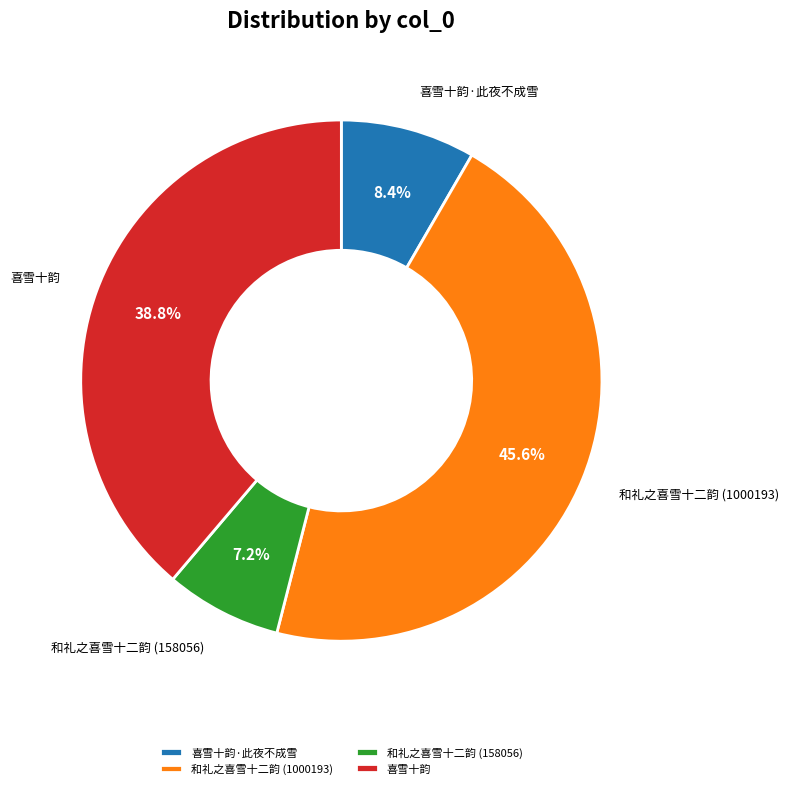

What portion of the pie excludes 和礼之喜雪十二韵 (158056)?

92.8%